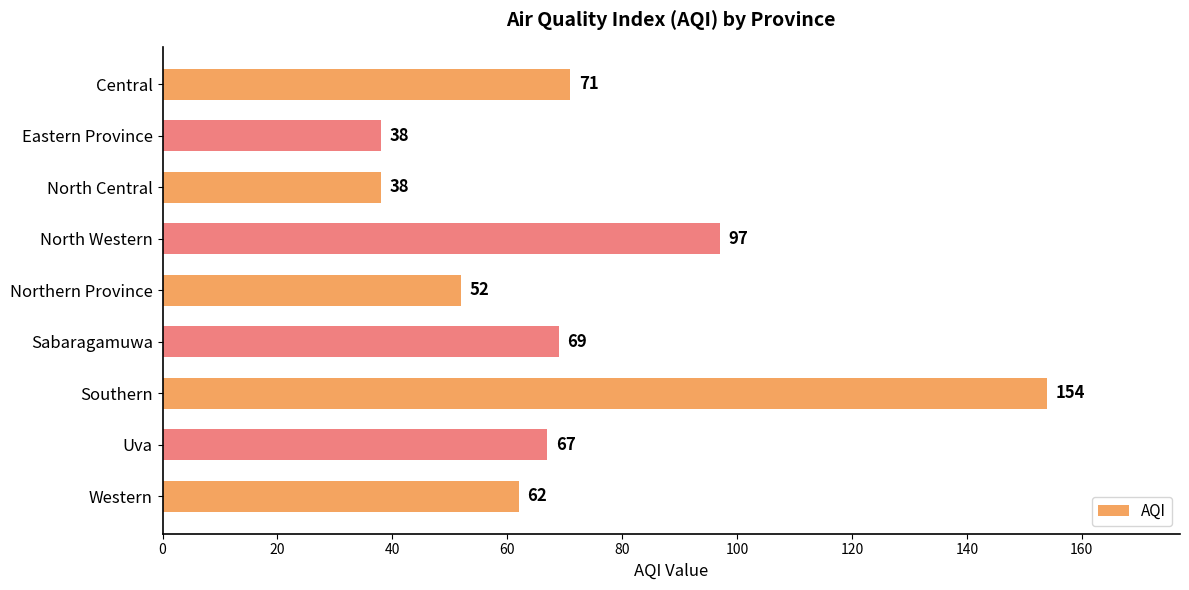

The value at North Western is 54. True or false?

False